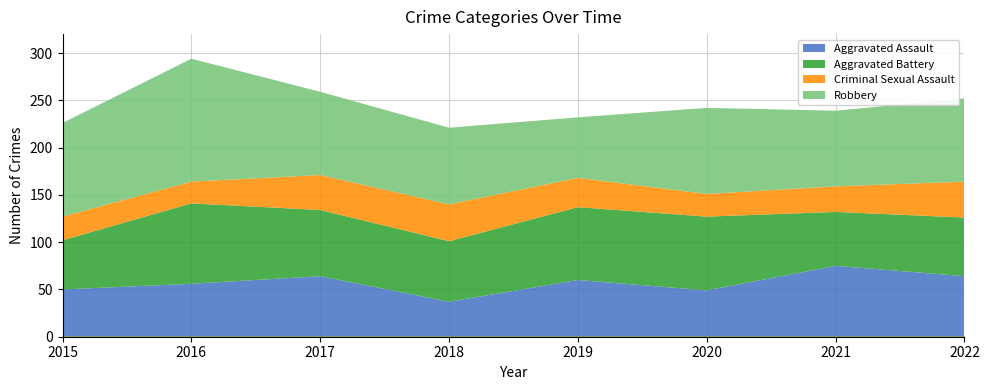

How many distinct data groups are displayed?

4